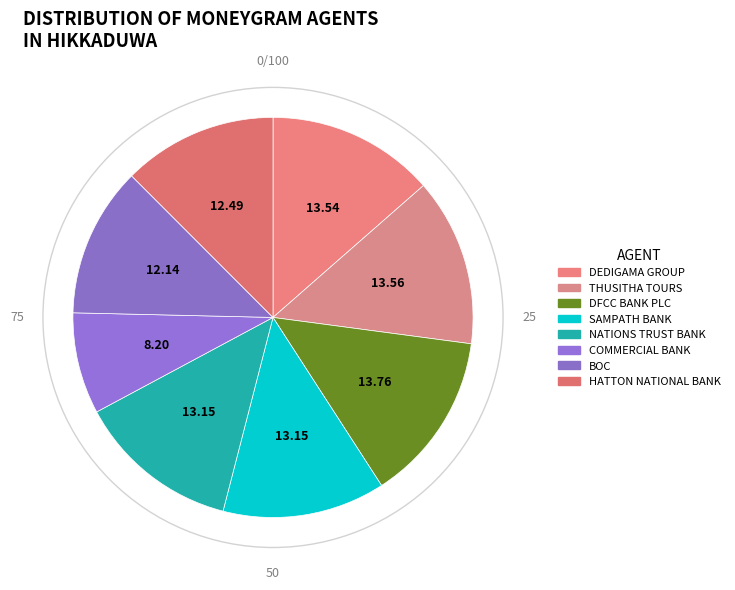

Is it true that SAMPATH BANK is 13% of the pie?

True